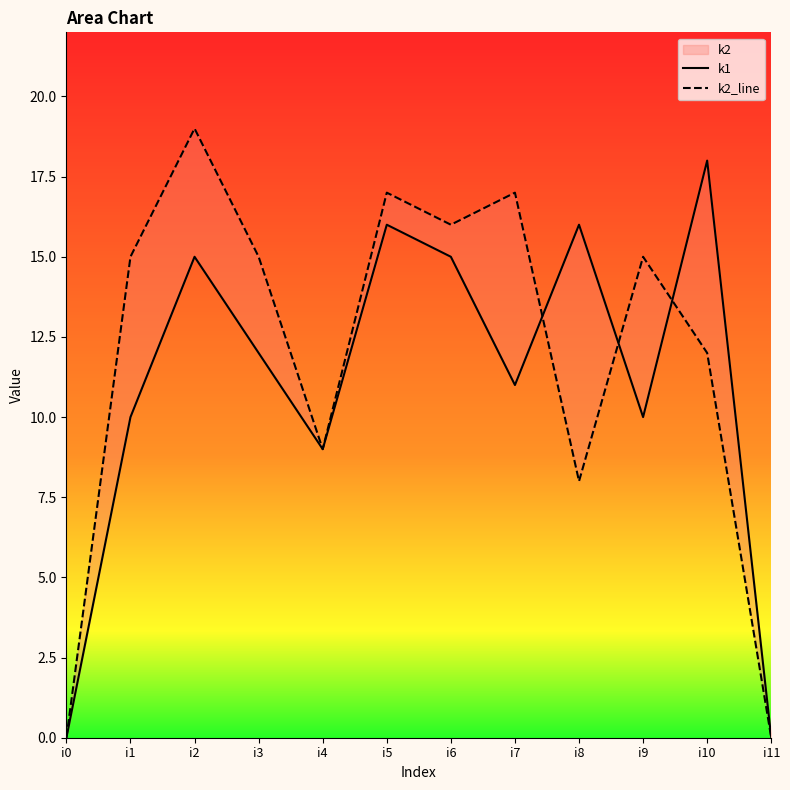

Between which two adjacent categories do k2_line and k1 first intersect?

i7 and i8